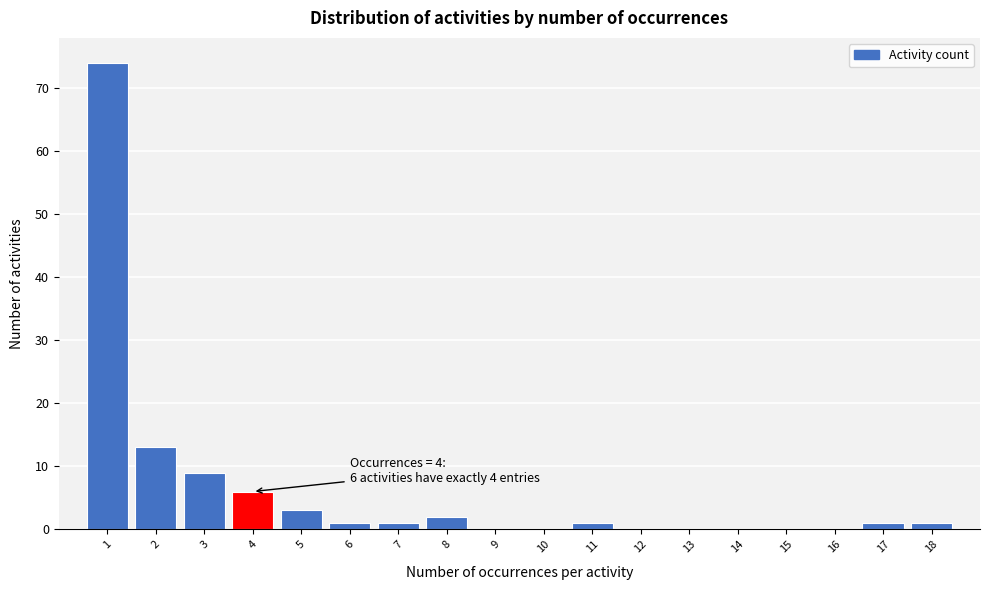

Reading left to right, extract all data points from this chart.

1=74	2=13	3=9	4=6	5=3	6=1	7=1	8=2	9=0	10=0	11=1	12=0	13=0	14=0	15=0	16=0	17=1	18=1